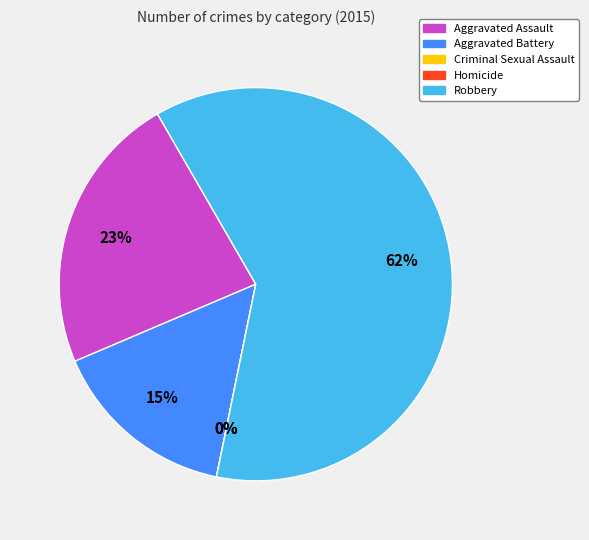

What is the total percentage of Criminal Sexual Assault and Aggravated Assault?

23.1%